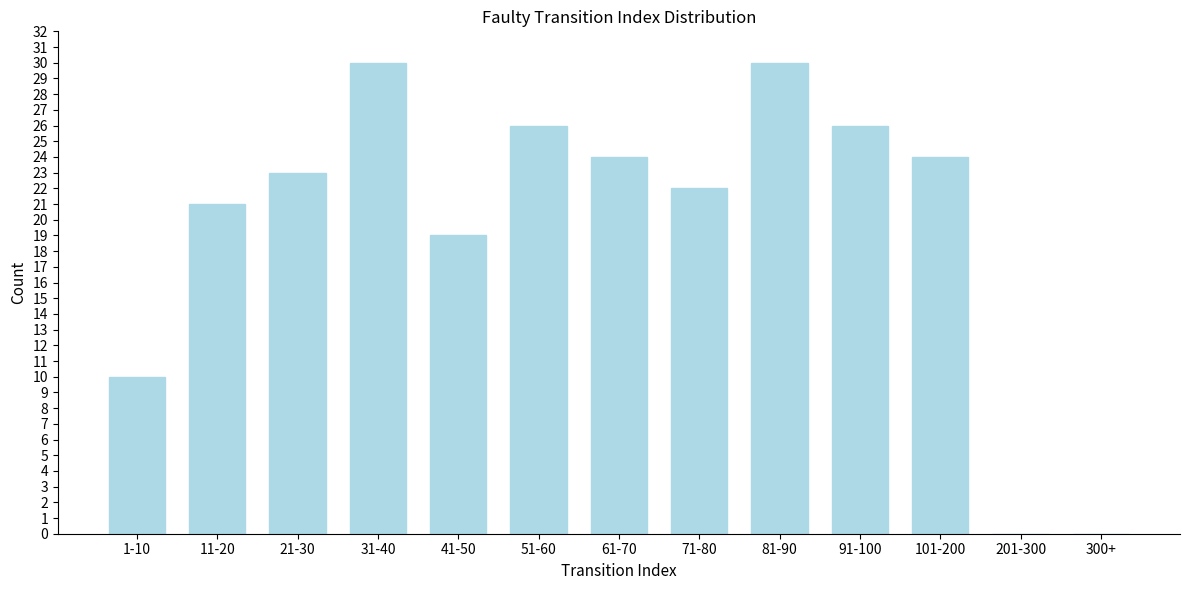

Reading left to right, extract all data points from this chart.

1-10=10	11-20=21	21-30=23	31-40=30	41-50=19	51-60=26	61-70=24	71-80=22	81-90=30	91-100=26	101-200=24	201-300=0	300+=0